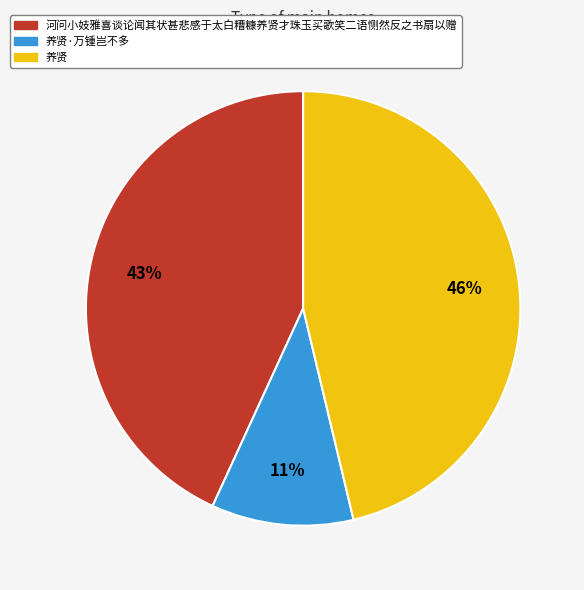

Which category has the smallest portion of the pie?

养贤·万锺岂不多